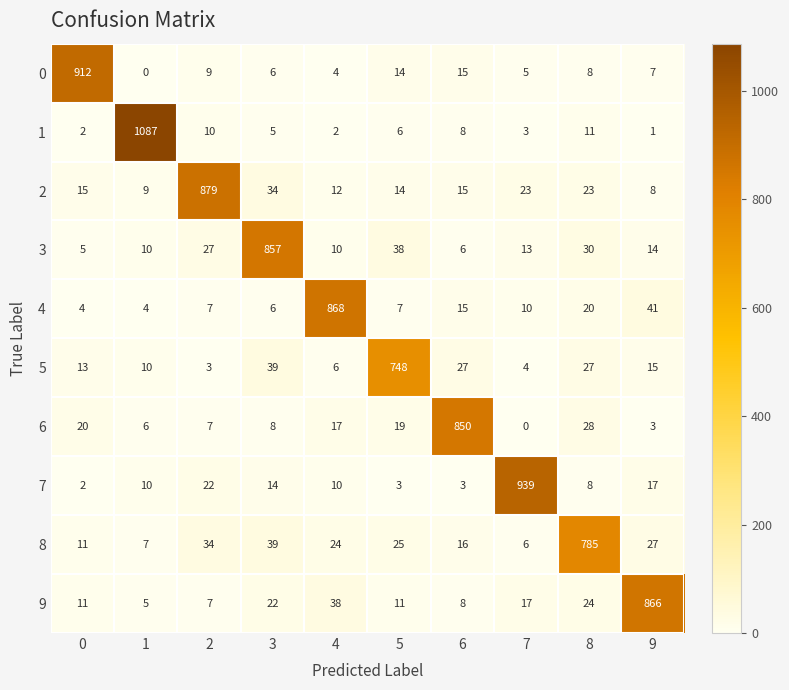

What is the approximate value of 0 at 6?

15